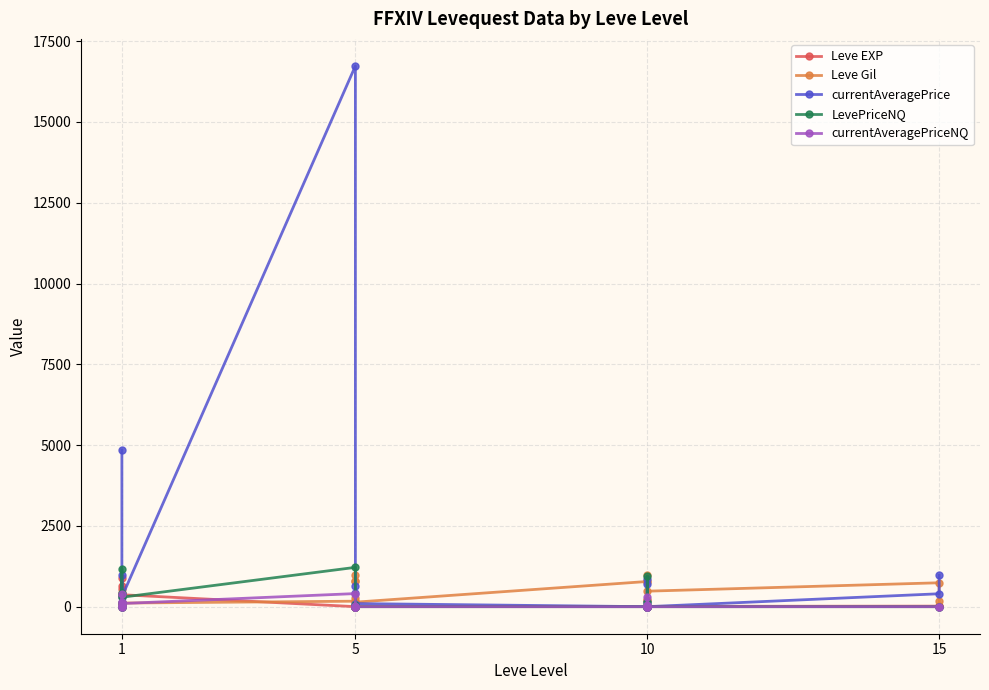

How many times do LevePriceNQ and Leve Gil cross each other?

6